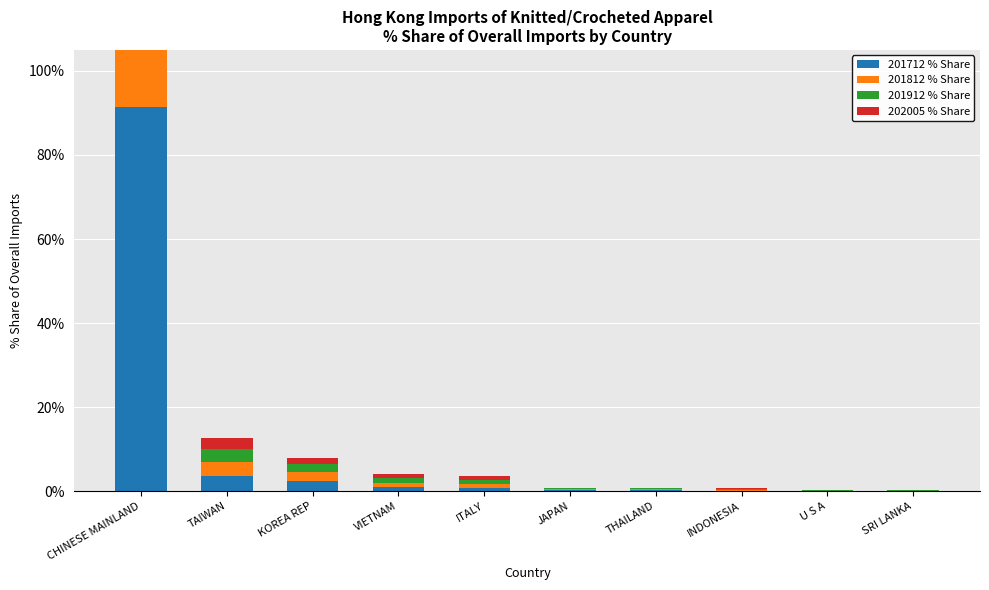

Which category has the lowest value across all series?

SRI LANKA